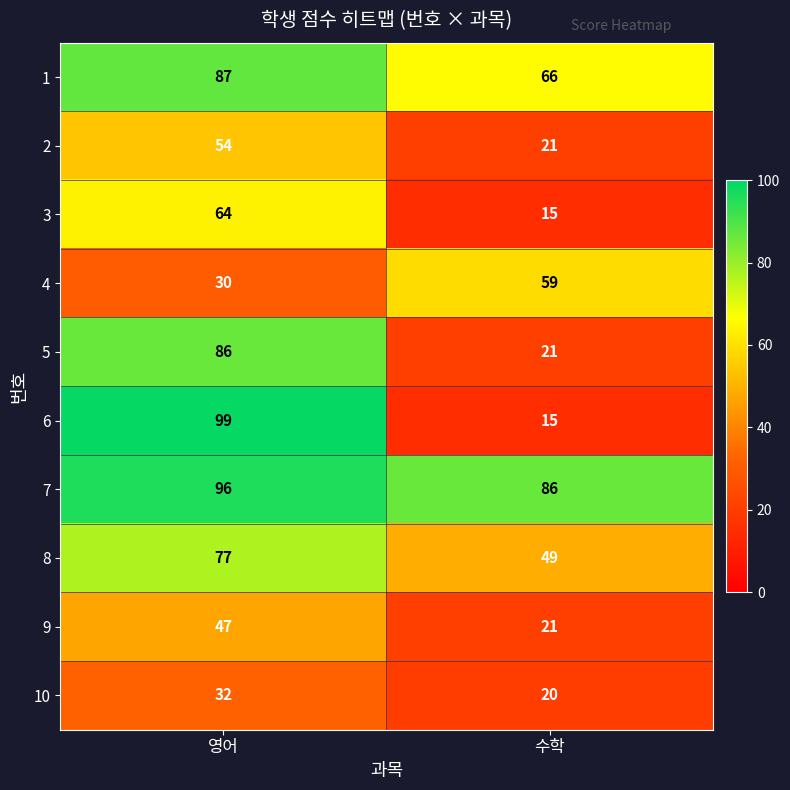

What is the difference between the highest and lowest values at 영어?

69